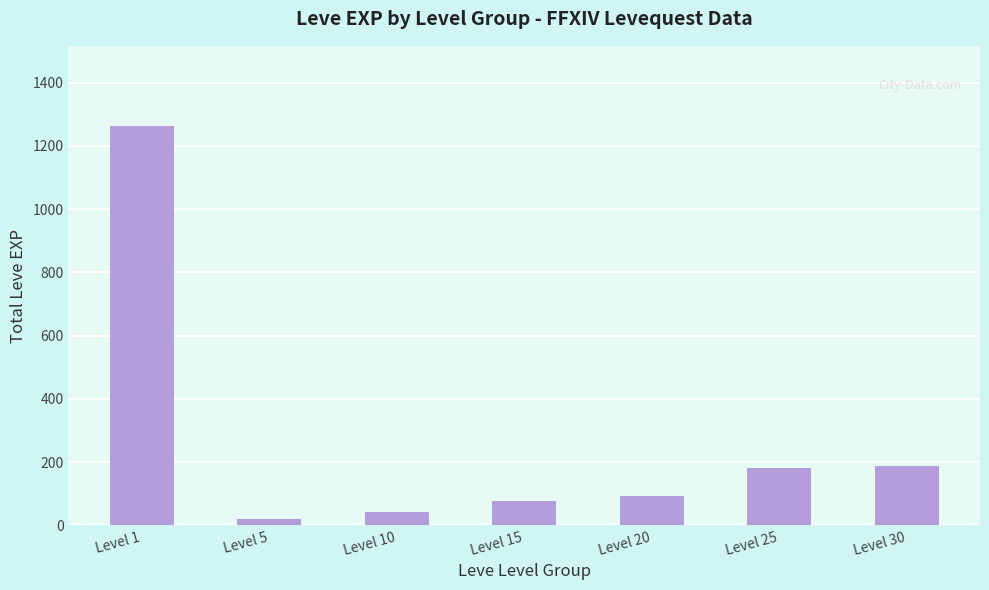

What is the smallest value displayed?

21